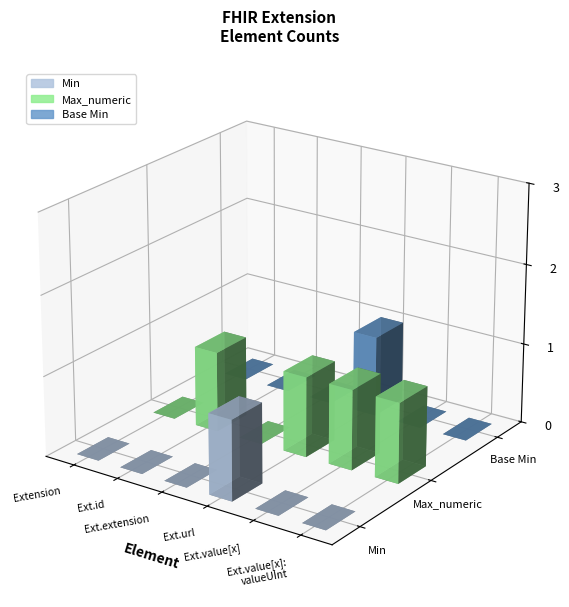

What is the value of the Max_numeric bar at the 2nd from the left?

1